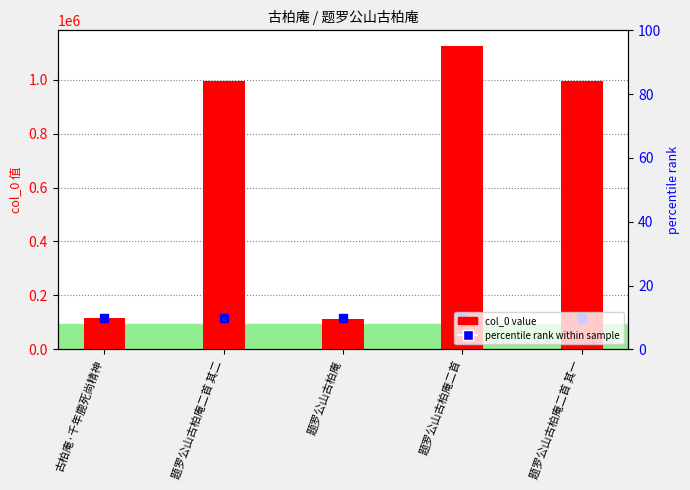

What is the maximum value shown in the chart?

1126962